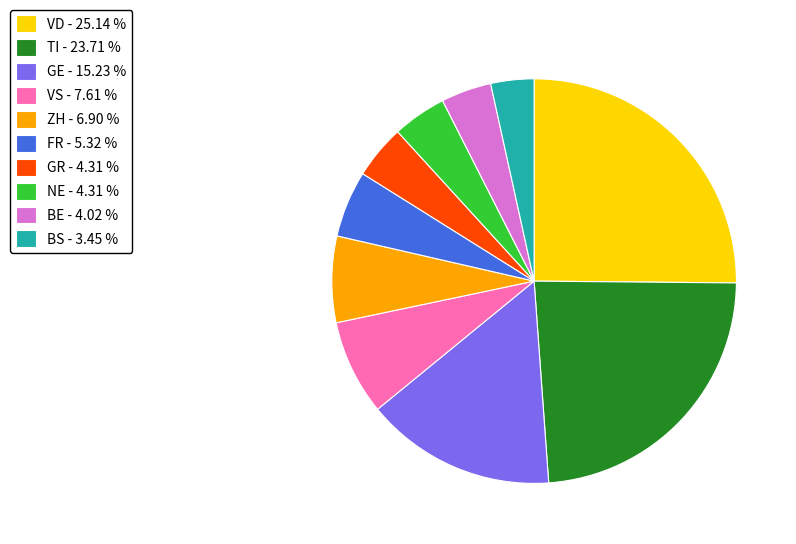

How many slices are in this pie chart?

10